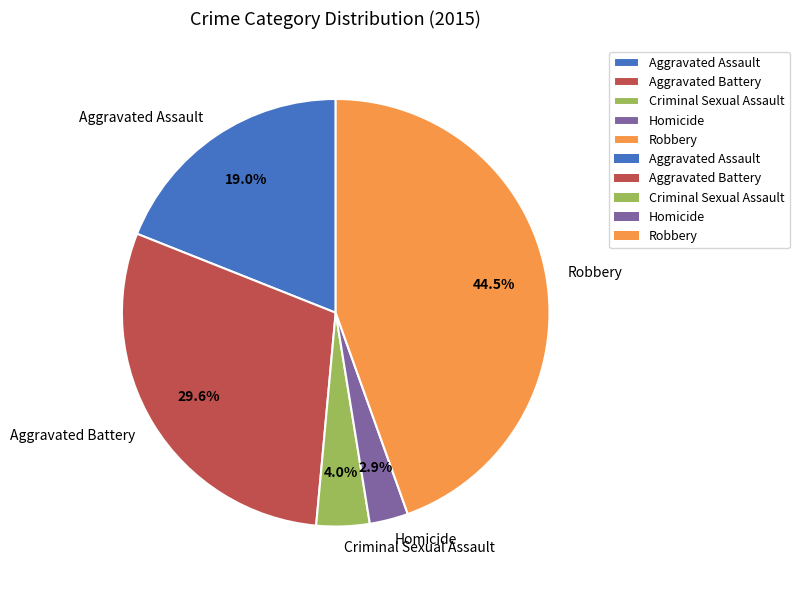

Count the number of slices in the pie.

5